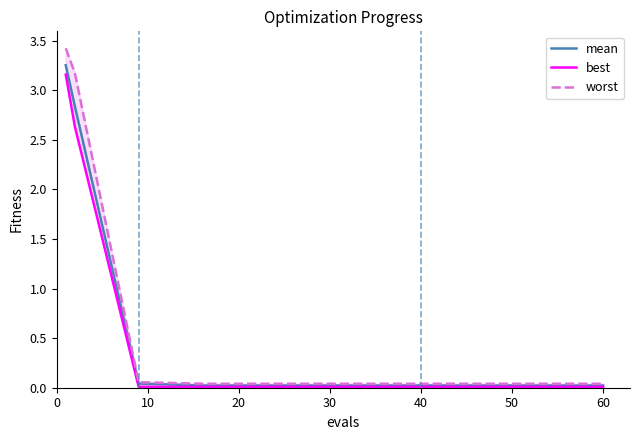

How many lines are shown in the chart?

3